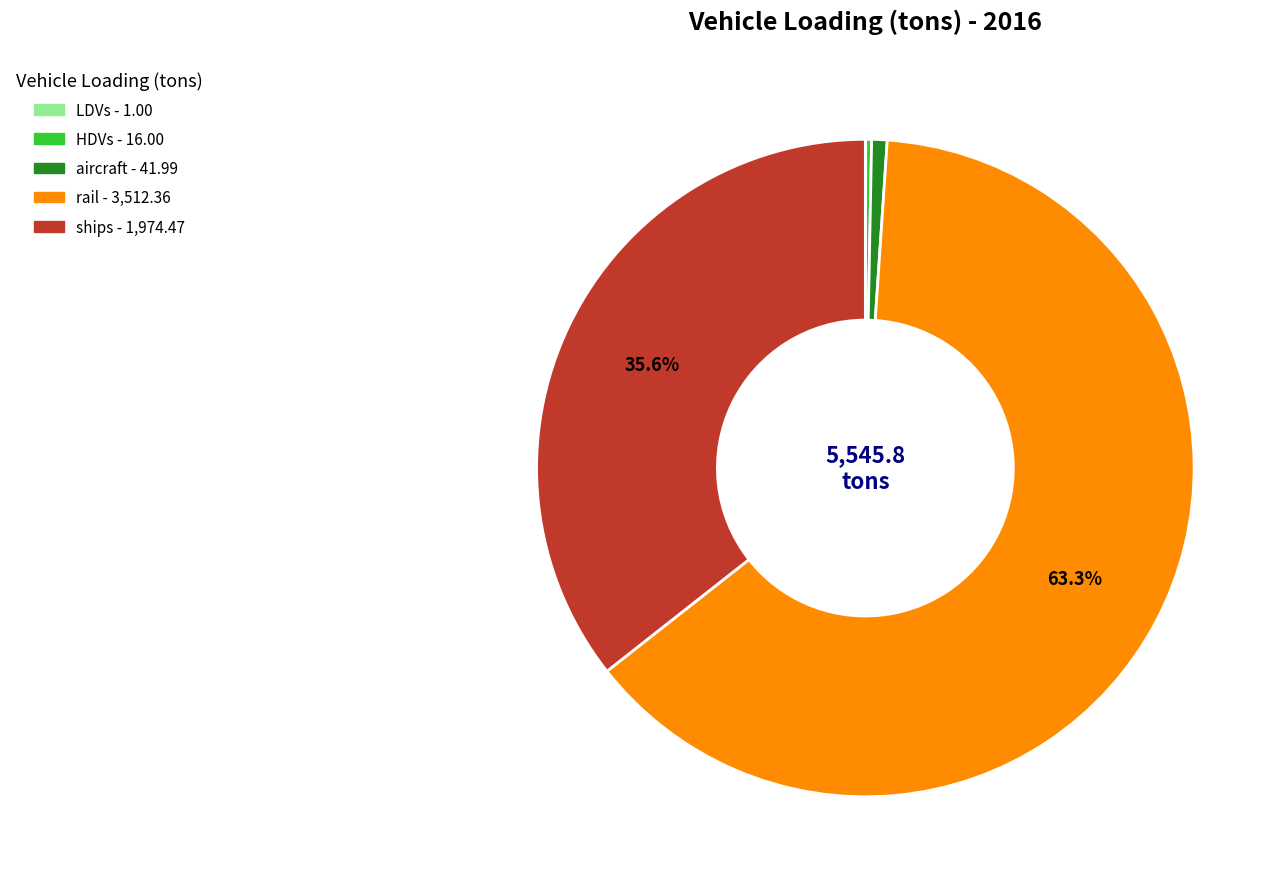

Which slice represents more than half of the pie?

rail